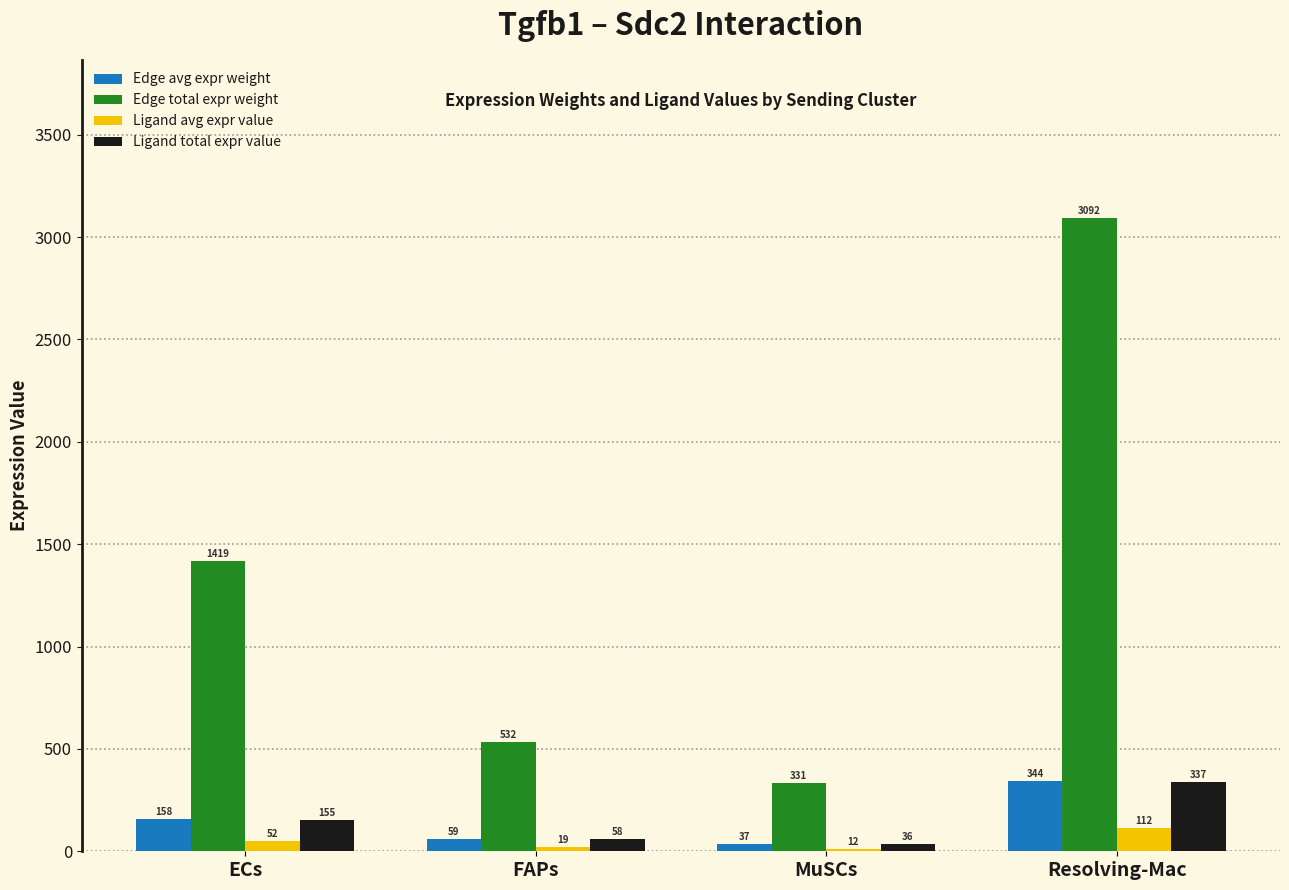

What is the approximate value of Edge avg expr weight at ECs?

157.7